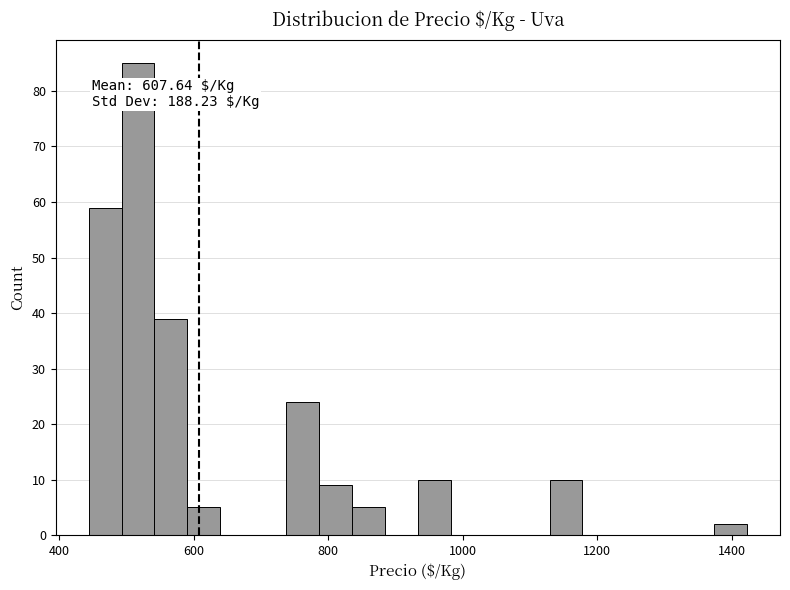

Read against the x-axis, roughly where is the centre of the tallest bar?

520